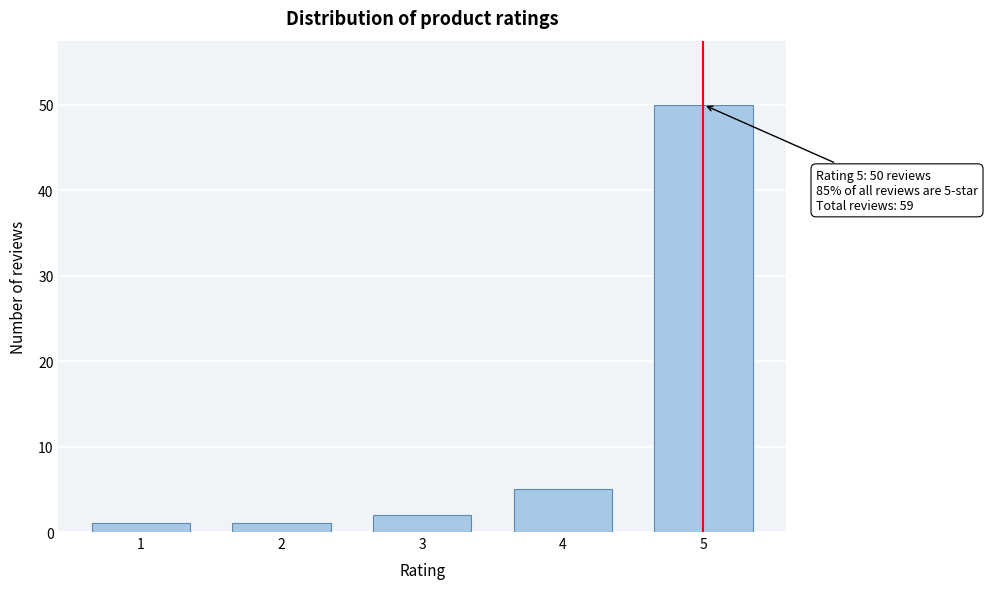

Reading left to right, extract all data points from this chart.

1=1	2=1	3=2	4=5	5=50